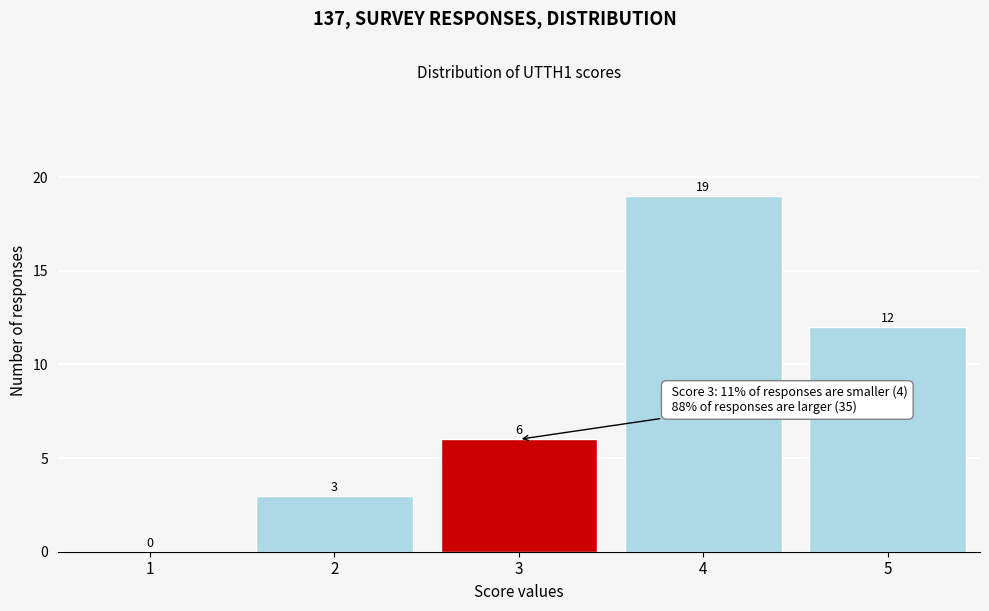

Reading left to right, transcribe all the data shown in this chart.

1=0	2=3	3=6	4=19	5=12